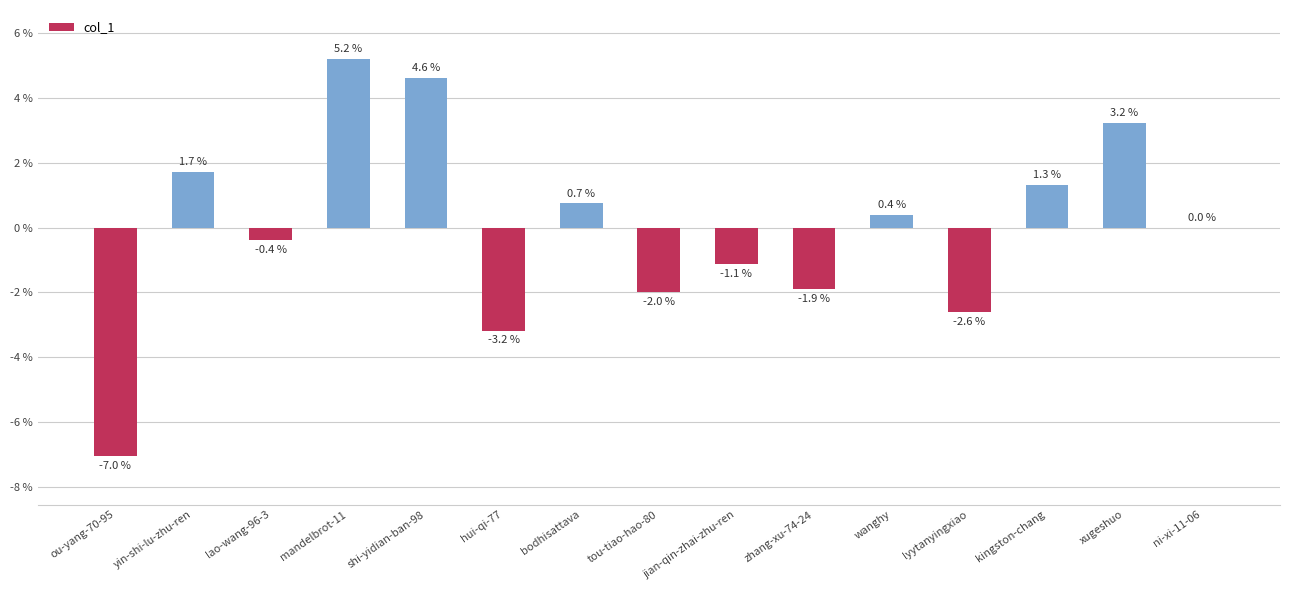

How many distinct data groups are displayed?

1